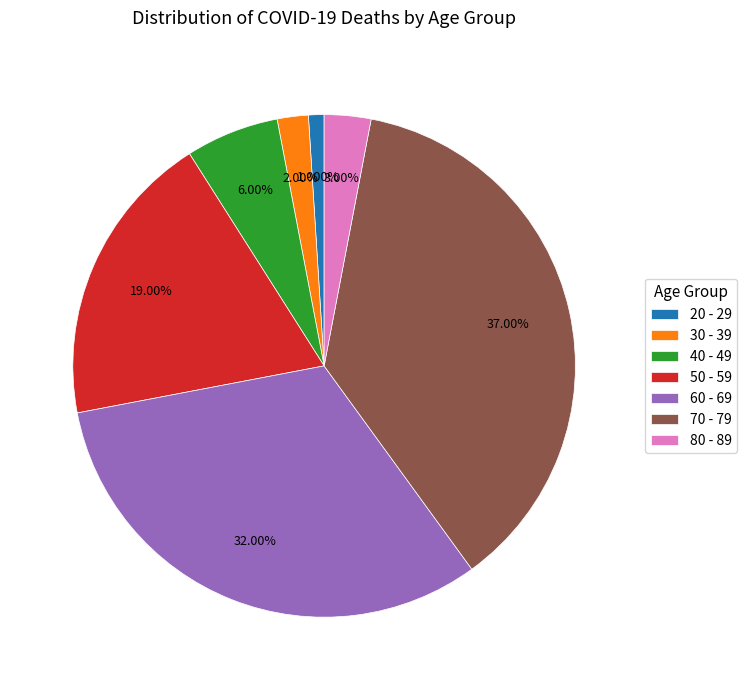

True or false: 30 - 39 accounts for 2% of the total.

True